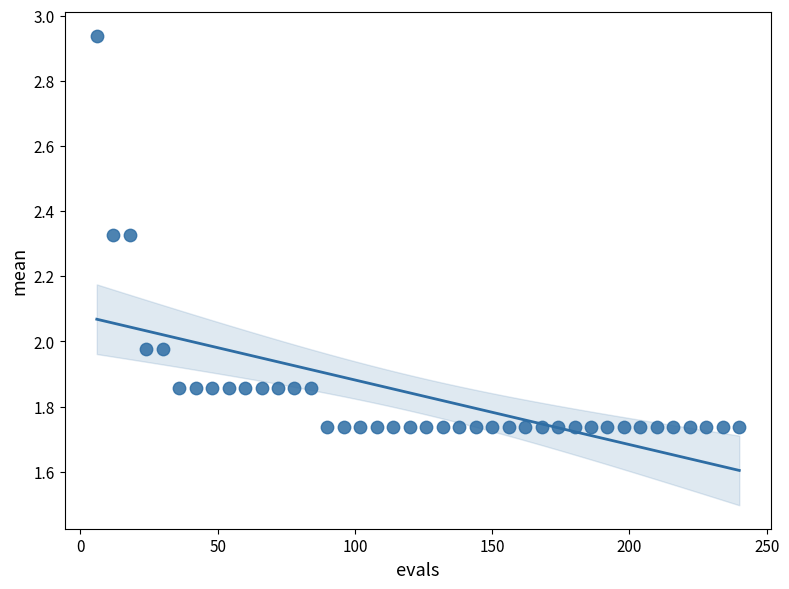

What is the range of Y values (max minus min)?

1.2